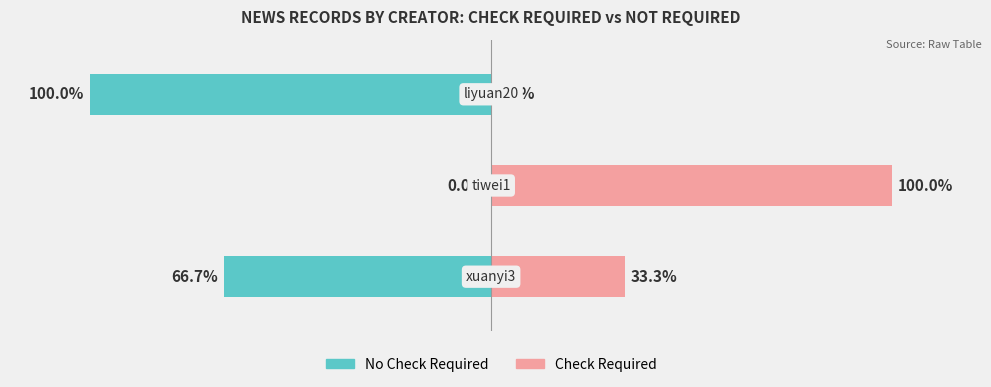

Which series changed the most between 0 and 1?

Check Required